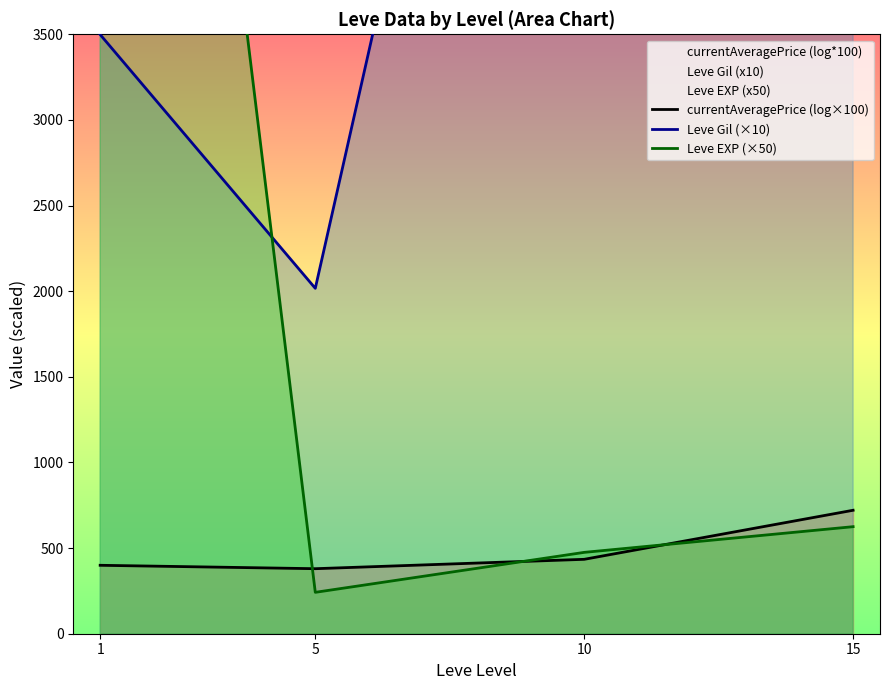

What is the lowest value of the Leve EXP (×50) series?

241.7